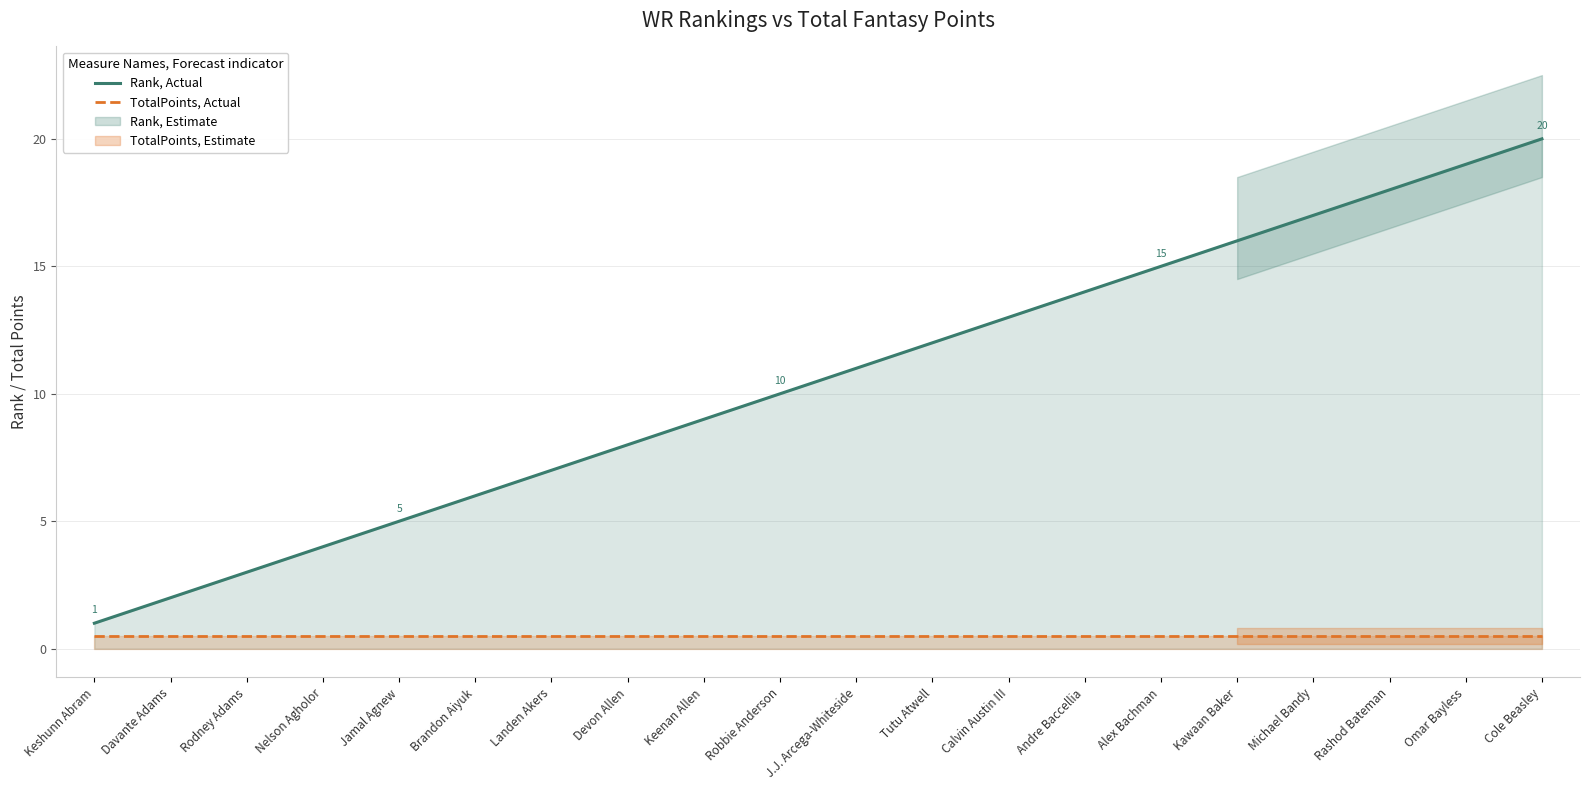

Does the chart have visible grid lines?

Yes